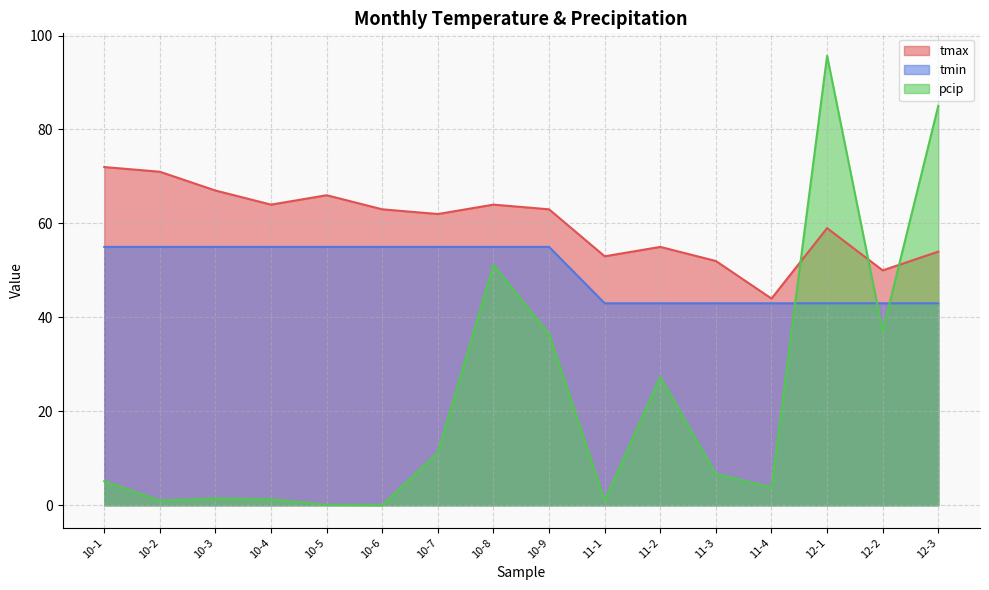

Rank the categories by tmin value from lowest to highest.

11-1, 11-2, 11-3, 11-4, 12-1, 12-2, 12-3, 10-1, 10-2, 10-3, 10-4, 10-5, 10-6, 10-7, 10-8, 10-9